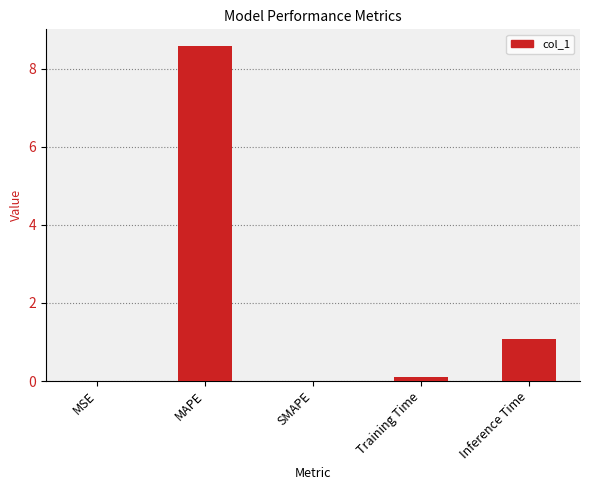

What is the maximum value shown in the chart?

8.6